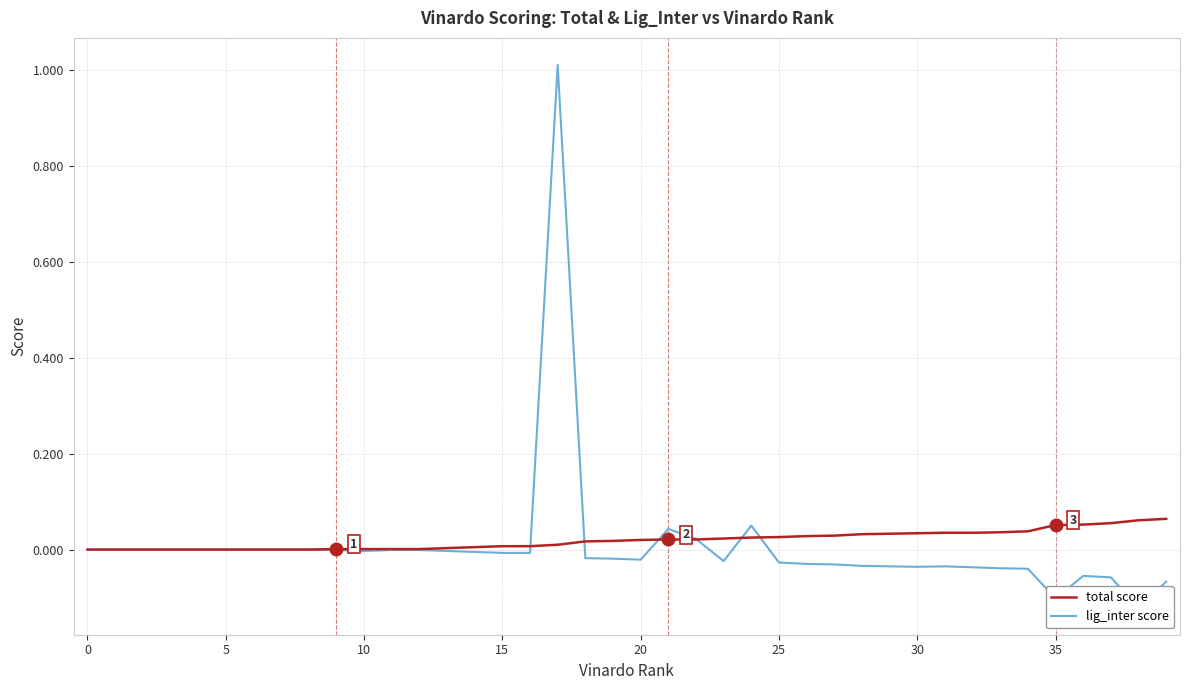

Which series has the widest spread of values?

lig_inter score